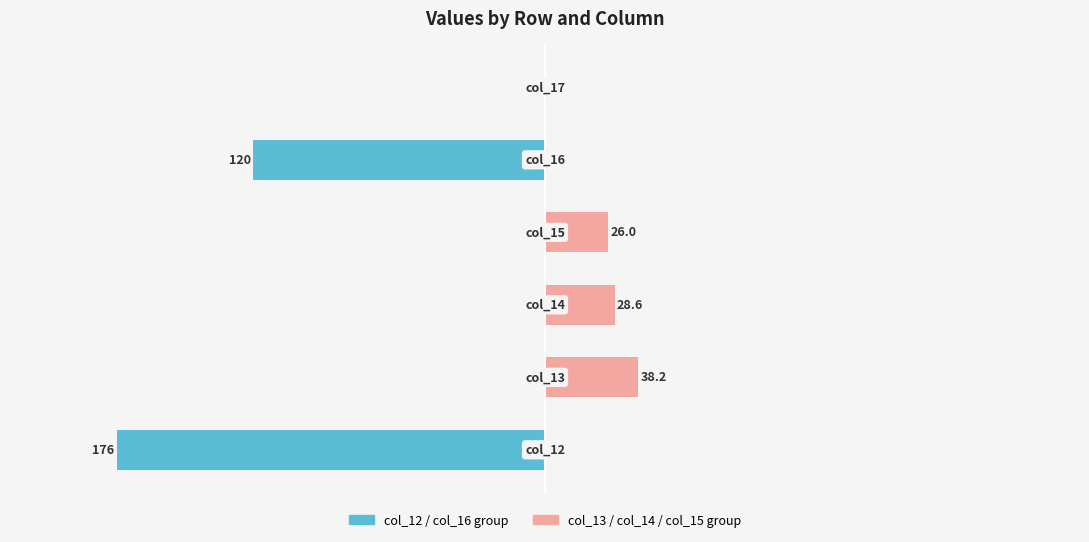

Is it true that col_13 / col_14 / col_15 group equals -21.9 at 5?

False